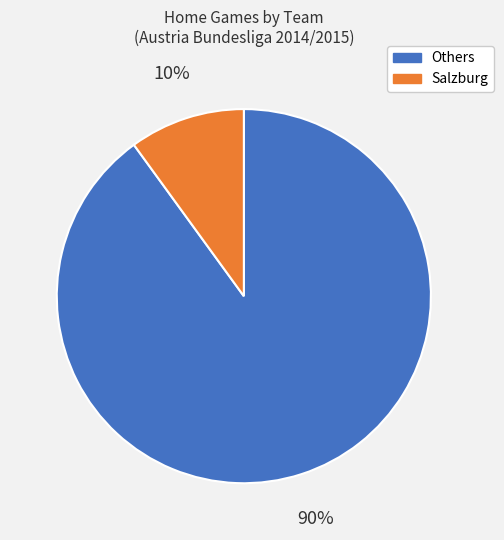

To the nearest percent, what is the average slice percentage?

50%